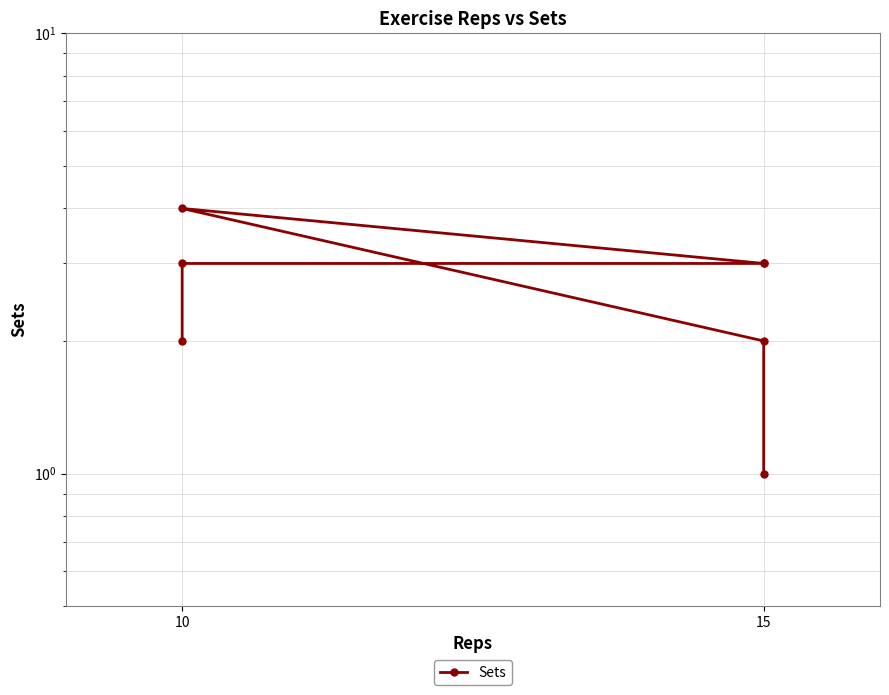

How many values are between 2 and 3?

5